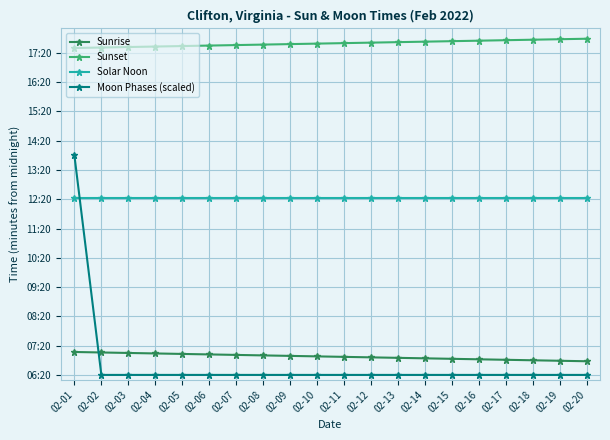

True or false: Sunrise has more than 1 interior local peaks.

False